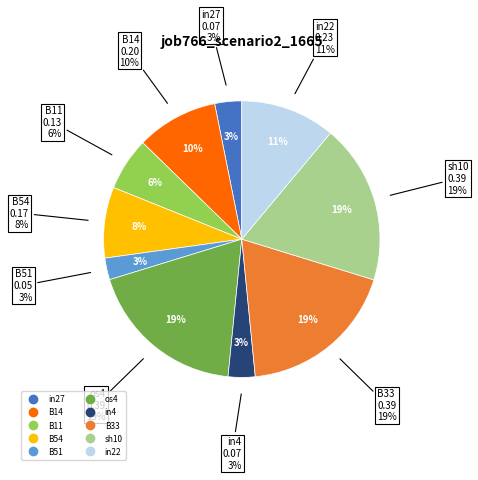

True or false: in4 accounts for 1% of the total.

False